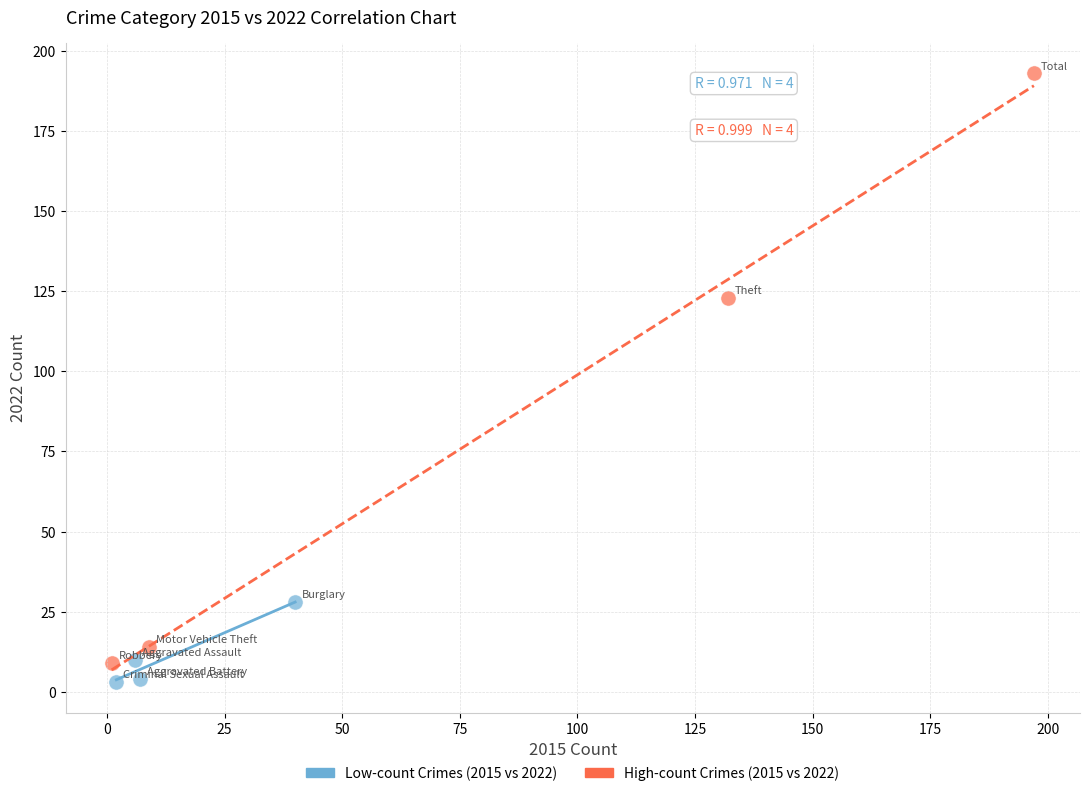

Which series contains the lowest Y value?

Low-count Crimes (2015 vs 2022)